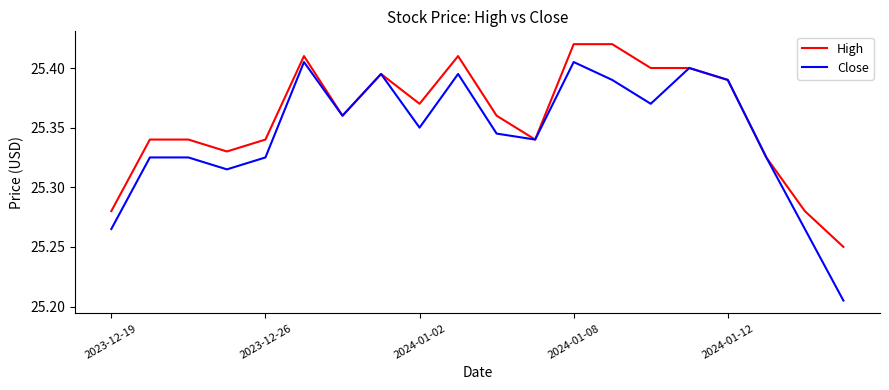

What is the difference between the maximum and second lowest values in the Close series?

0.1